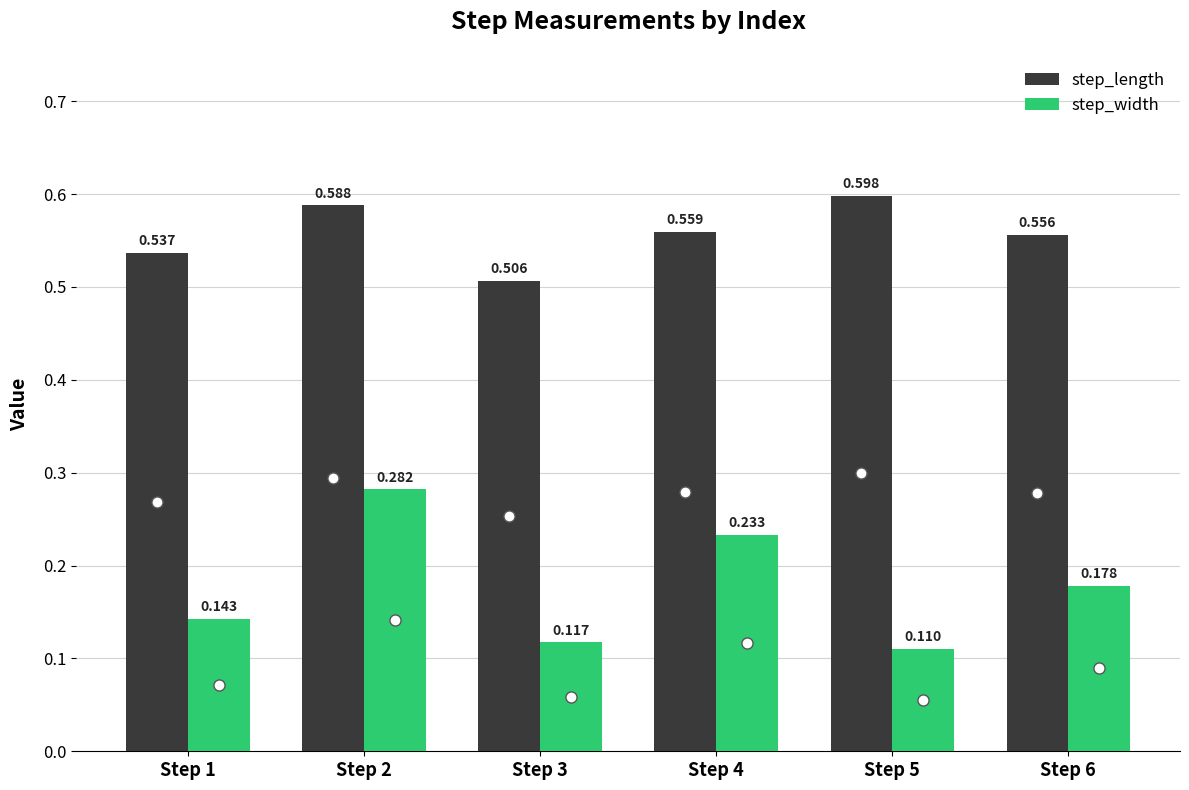

List the series in order of their overall mean, lowest first.

step_width, step_length